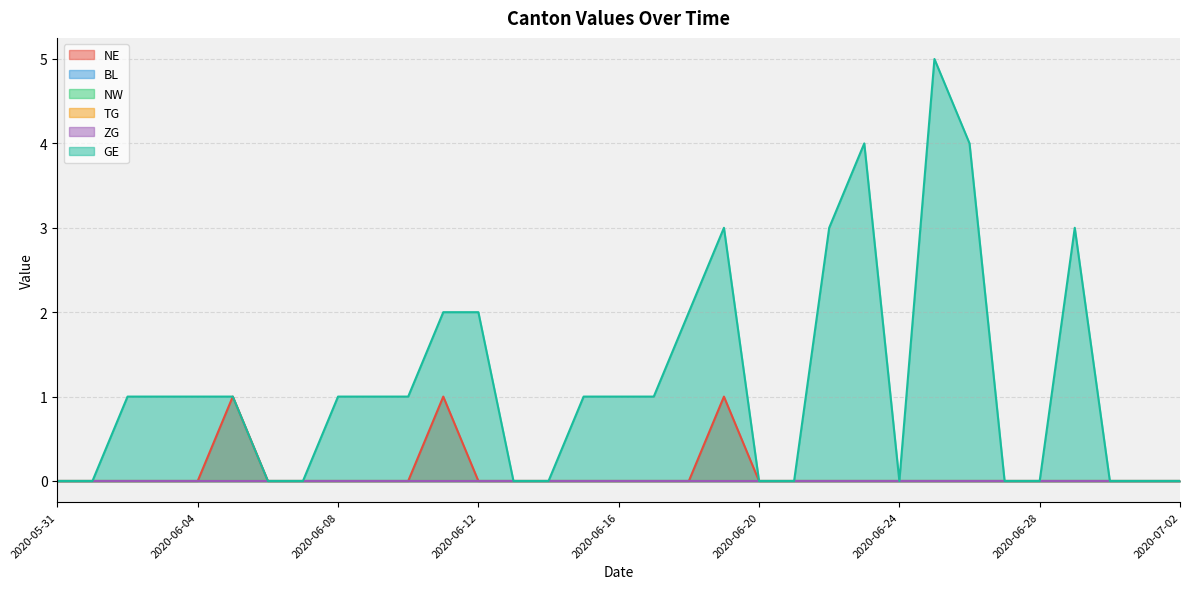

True or false: GE and TG intersect in this chart.

False